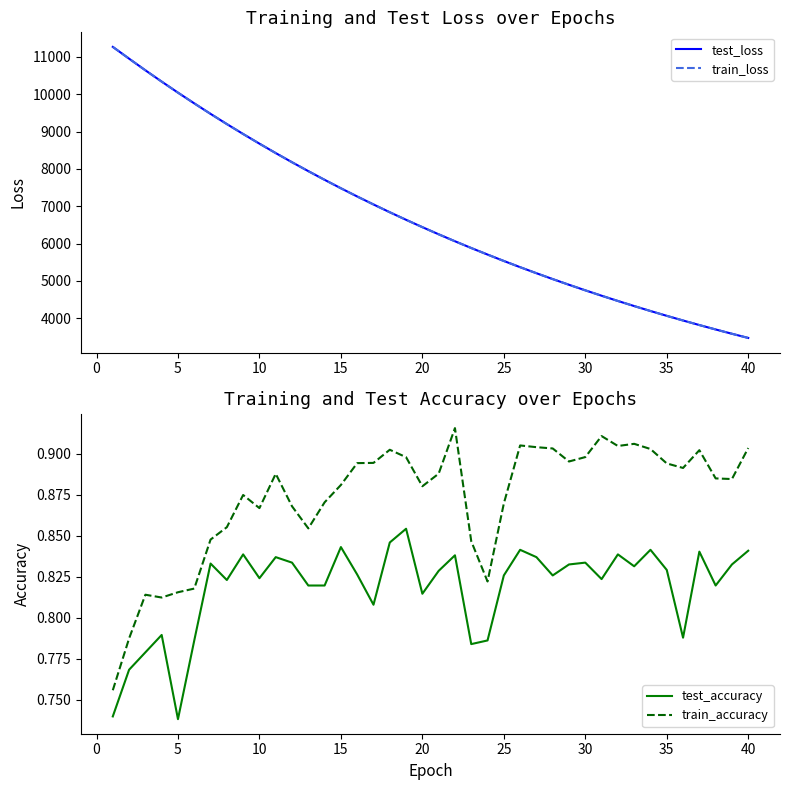

Reading left to right, transcribe all the data shown in this chart.

test_loss: 11267.0	10951.5	10639.9	10337.4	10041.7	9754.4	9473.5	9200.0	8934.4	8675.6	8423.4	8178.1	7939.8	7707.3	7481.2	7261.1	7047.5	6839.1	6636.9	6440.2	6248.7	6062.3	5881.3	5706.1	5534.5	5368.2	5206.6	5049.4	4896.9	4748.4	4603.9	4463.5	4327.2	4194.5	4065.6	3940.3	3818.6	3700.4	3585.4	3473.5
train_loss: 11266.5	10951.1	10639.3	10336.7	10040.7	9753.5	9472.7	9199.5	8933.8	8675.0	8422.7	8177.4	7939.0	7706.6	7480.6	7260.6	7046.8	6838.7	6636.3	6439.6	6248.0	6061.6	5880.9	5705.5	5534.1	5367.7	5206.1	5049.0	4896.4	4747.9	4603.5	4463.1	4326.7	4194.1	4065.2	3940.0	3818.2	3700.0	3585.0	3473.2
test_accuracy: 0.7	0.8	0.8	0.8	0.7	0.8	0.8	0.8	0.8	0.8	0.8	0.8	0.8	0.8	0.8	0.8	0.8	0.8	0.9	0.8	0.8	0.8	0.8	0.8	0.8	0.8	0.8	0.8	0.8	0.8	0.8	0.8	0.8	0.8	0.8	0.8	0.8	0.8	0.8	0.8
train_accuracy: 0.8	0.8	0.8	0.8	0.8	0.8	0.8	0.9	0.9	0.9	0.9	0.9	0.9	0.9	0.9	0.9	0.9	0.9	0.9	0.9	0.9	0.9	0.8	0.8	0.9	0.9	0.9	0.9	0.9	0.9	0.9	0.9	0.9	0.9	0.9	0.9	0.9	0.9	0.9	0.9